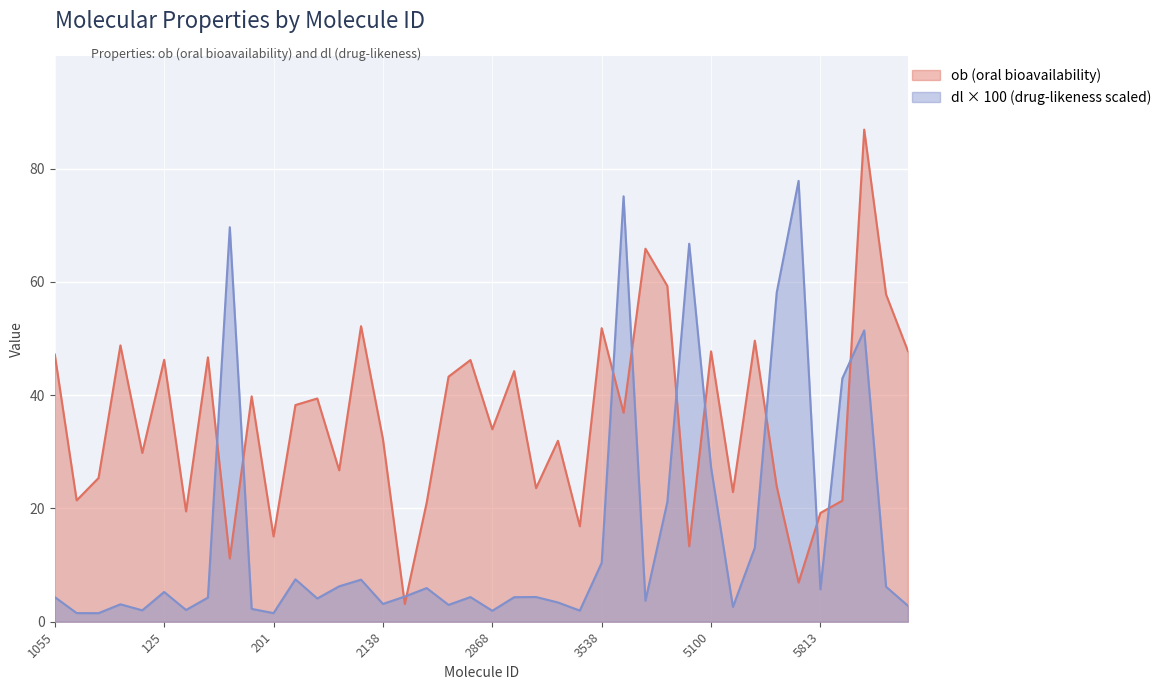

The ob series shows 25.4 at 1110. True or false?

True